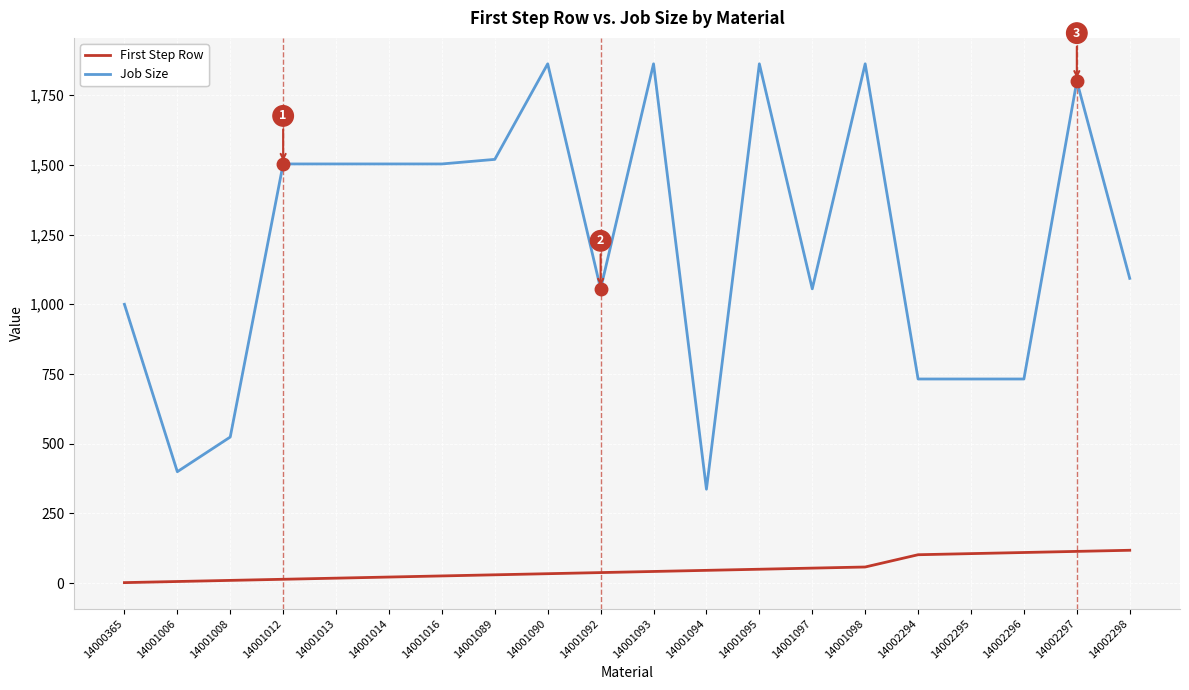

Which category has the lowest value in the Job Size series?

14001094